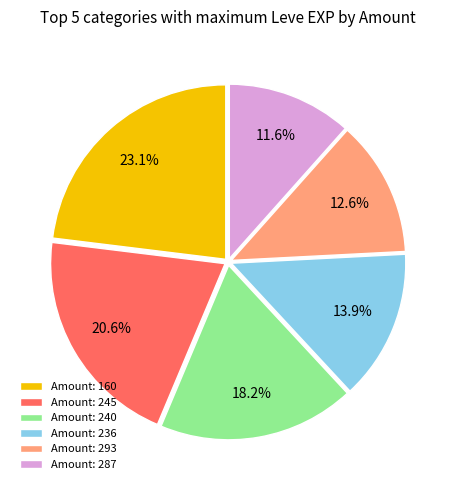

Does Amount: 245 account for over 50% of the chart?

No